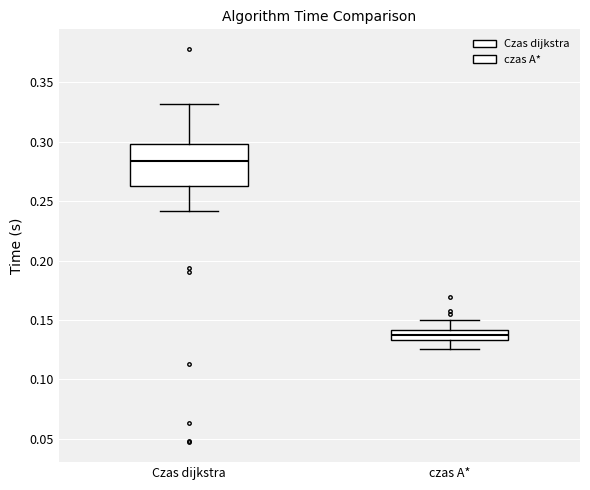

Reading left to right, read every box against the y-axis: the position of its median line, the range the box covers, and the ends of its whiskers. The values are not printed on the chart, so give them approximately, as read against the axis.

Czas dijkstra: median 0.285, box 0.265 to 0.300, whiskers 0.240 to 0.330
czas A*: median 0.135 (inside the box), box 0.135 to 0.140, whiskers 0.125 to 0.150